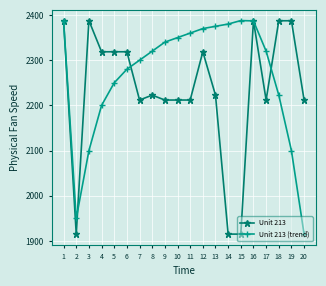

Does the chart have visible grid lines?

Yes